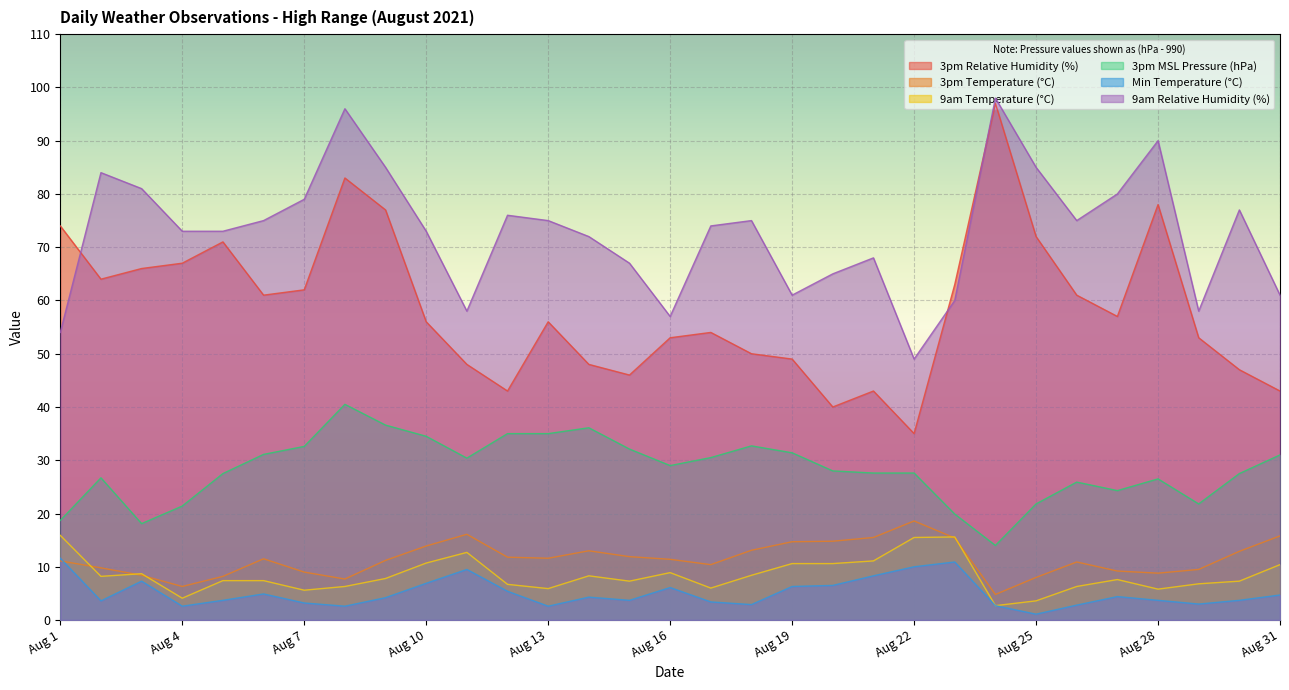

How many values in the 3pm Relative Humidity (%) series are below 56?

14